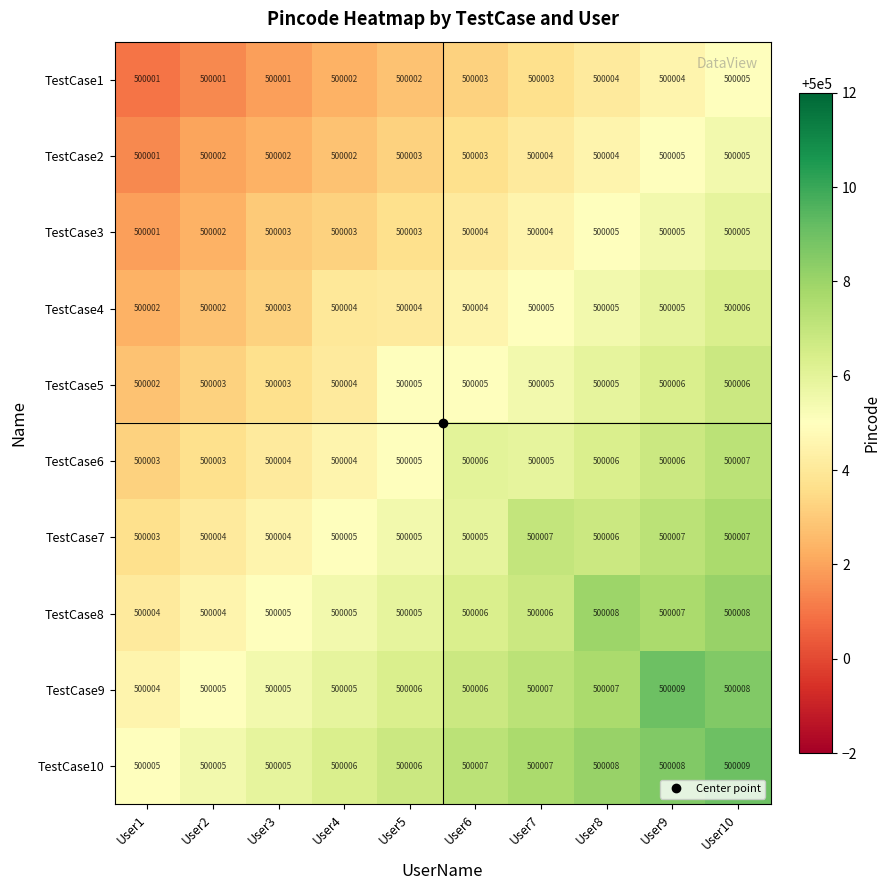

Count the number of data series in this chart.

10